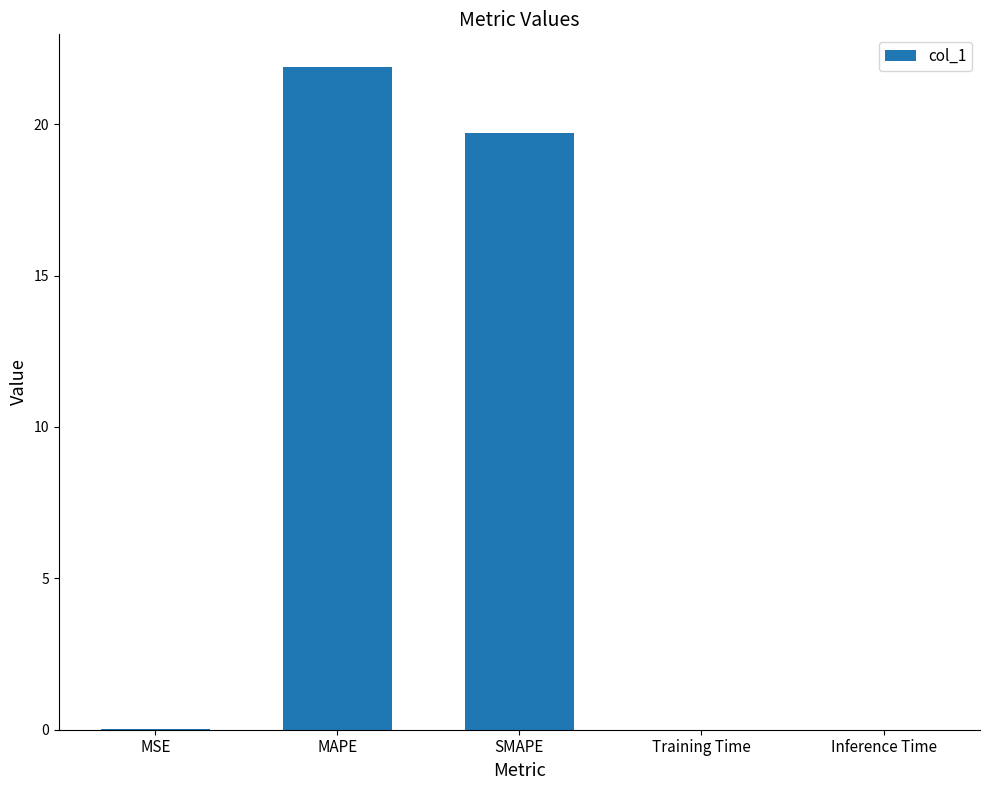

Between SMAPE and MSE, which is larger?

SMAPE